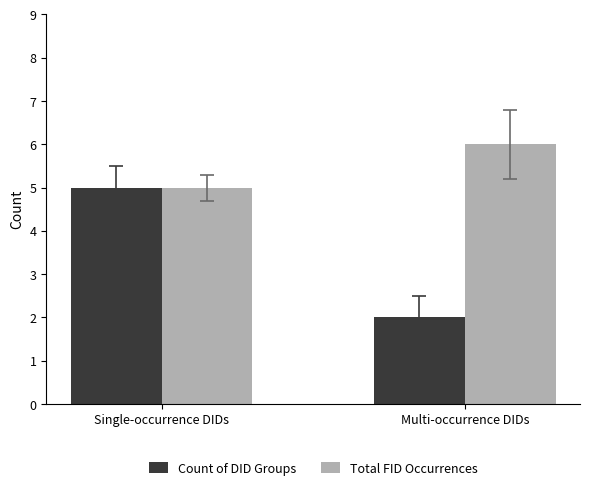

How many bars are there in total?

4